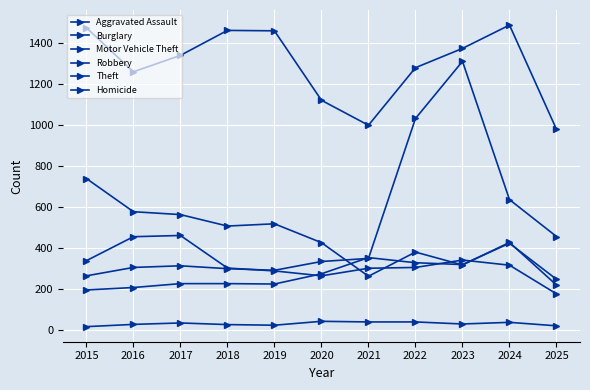

Rank the categories by Robbery value from highest to lowest.

2017, 2016, 2023, 2015, 2024, 2022, 2018, 2021, 2019, 2020, 2025